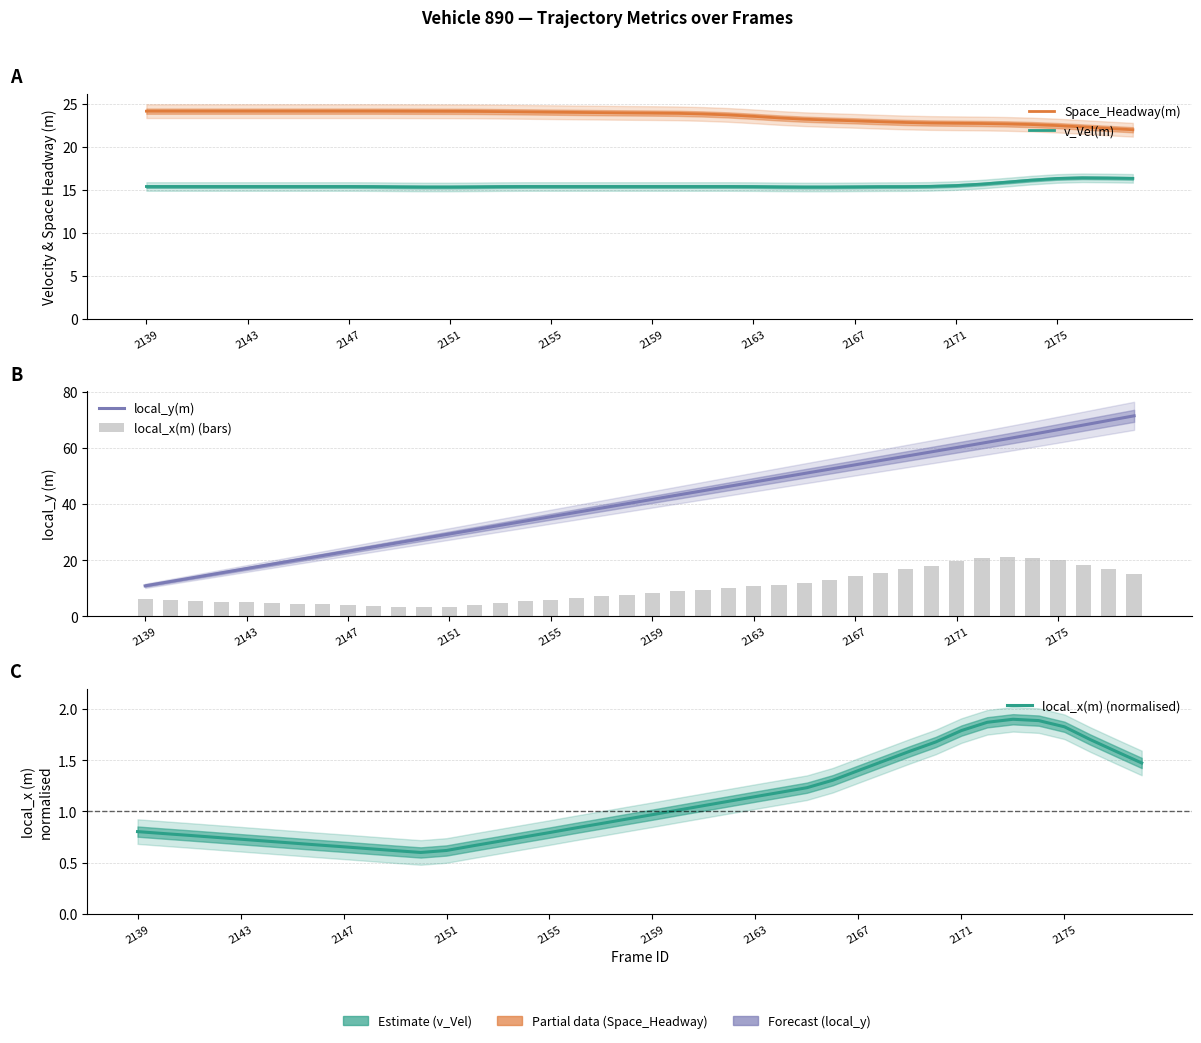

What are all the series names shown in the legend?

Space_Headway(m), v_Vel(m), local_y(m), local_x(m) (bars), local_x(m) (normalised)